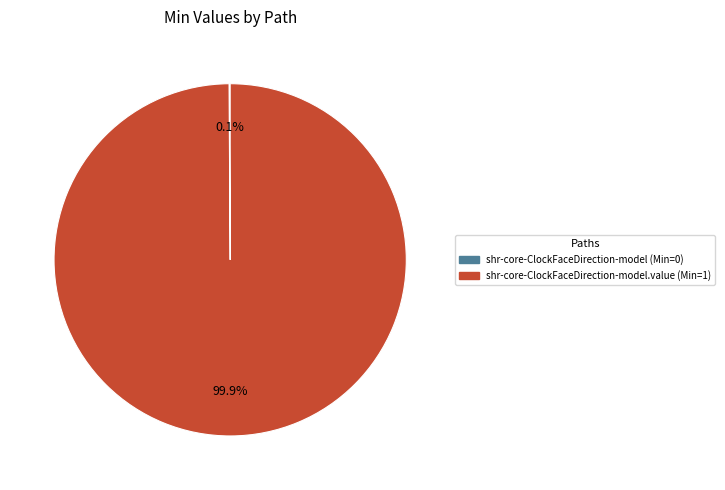

What is the majority slice?

shr-core-ClockFaceDirection-model.value (Min=1)